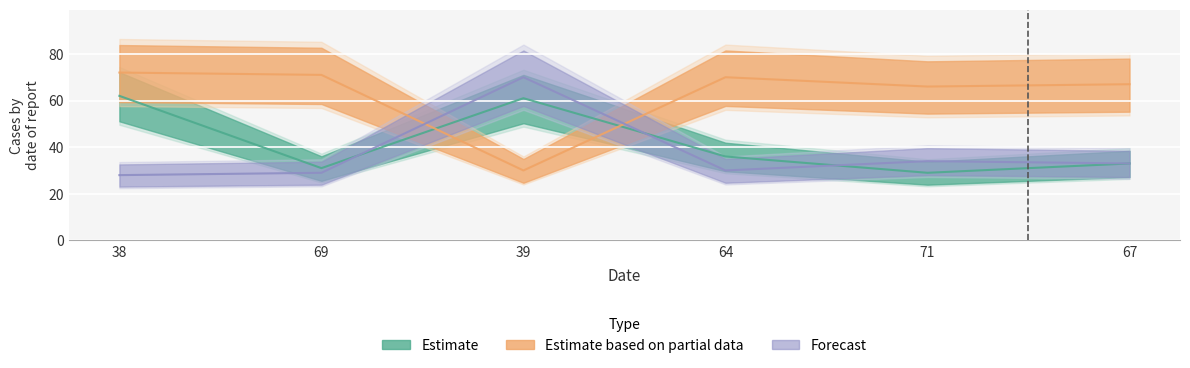

The value of col_2 at 39 is 30. True or false?

True